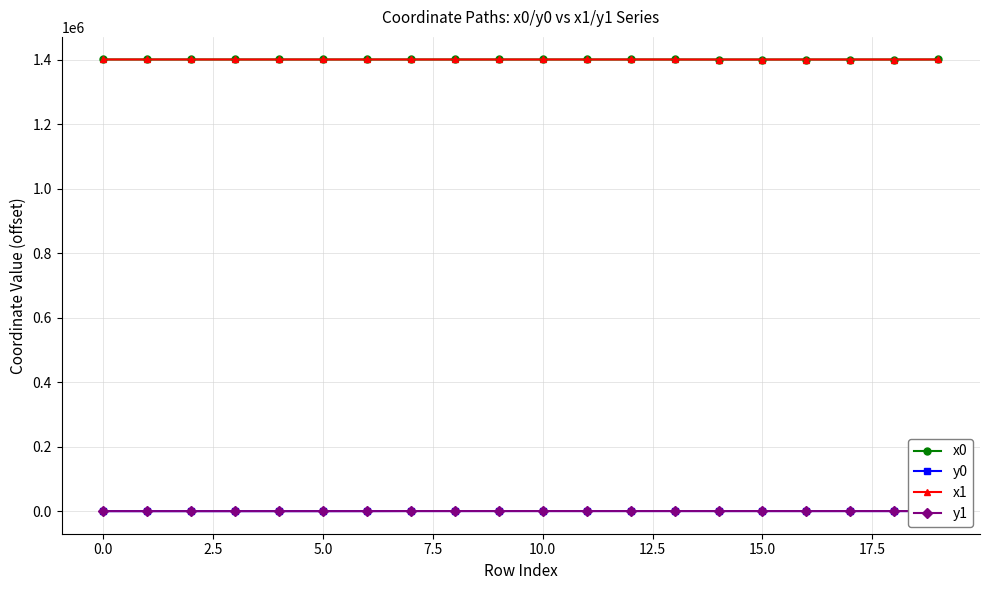

Which series ends up on top after the final intersection of x0 and x1?

x1